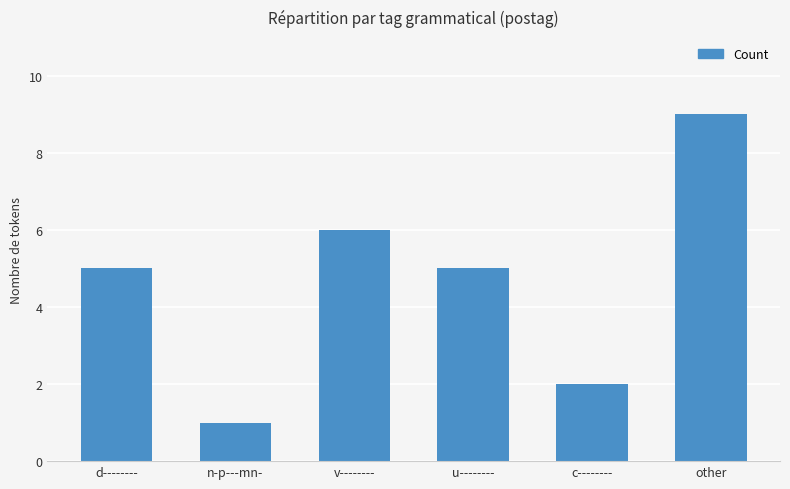

Approximately how many times larger is the value at u-------- compared to other?

0.6